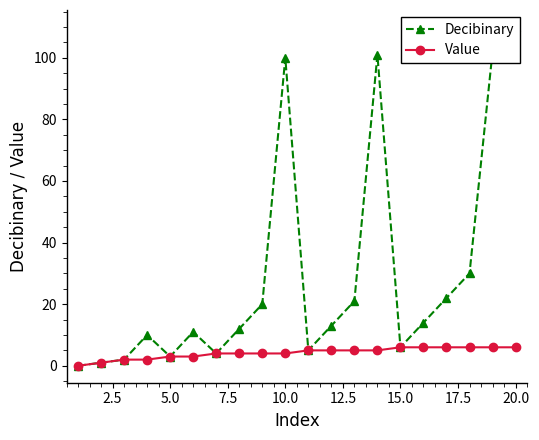

True or false: Value and Decibinary cross at least once.

False